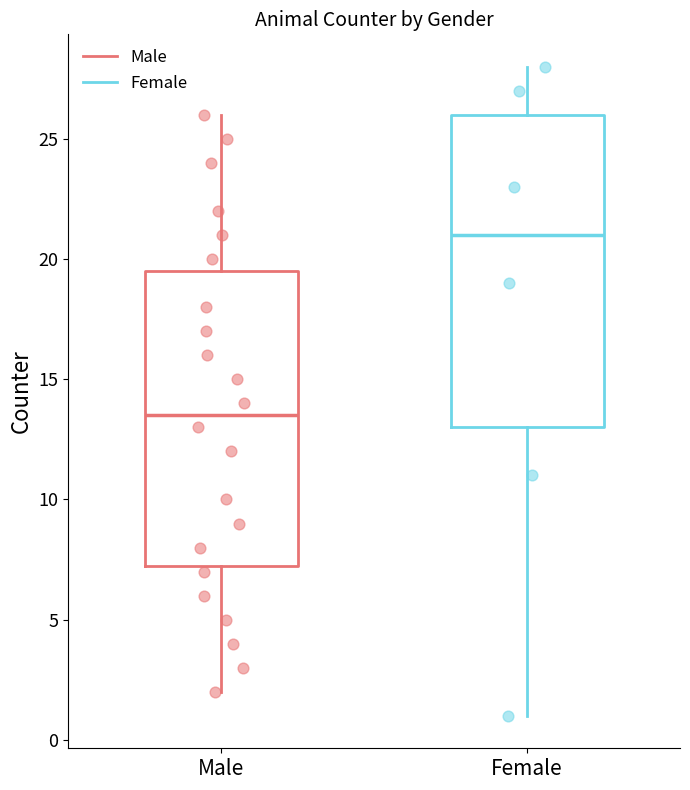

Comparing the boxes themselves (not the whiskers), which one is the tallest?

Female